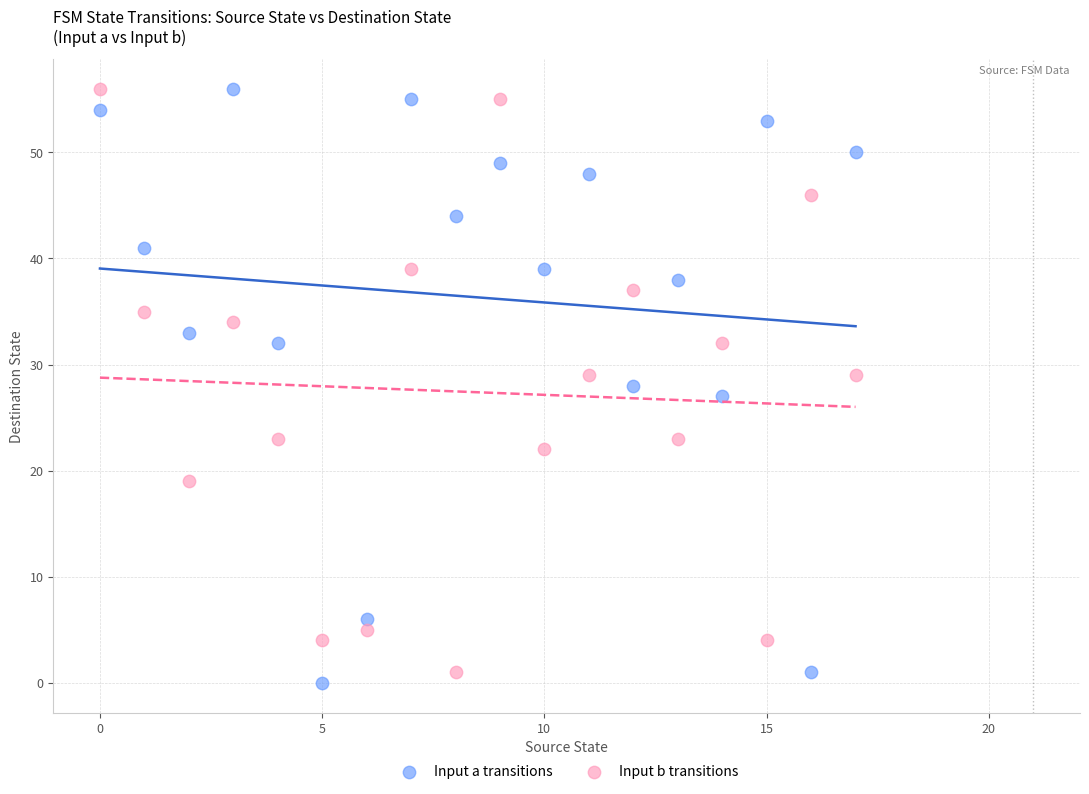

Which series reaches the minimum Y coordinate?

Input a transitions